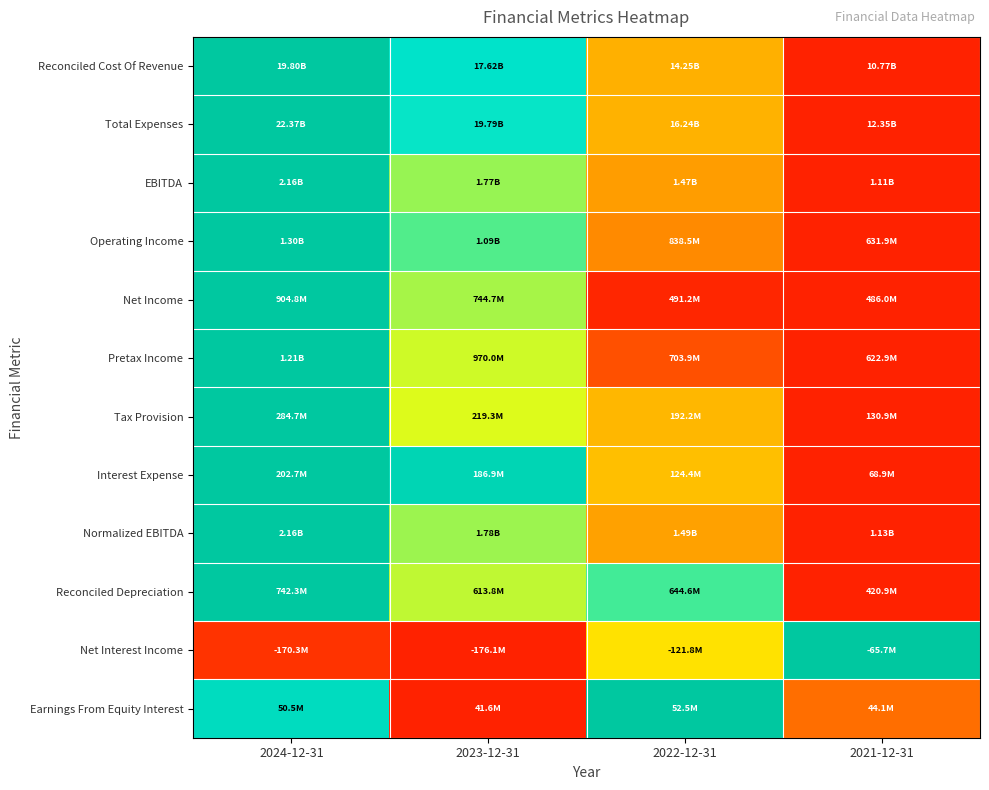

At how many categories does at least one series exceed 0?

4